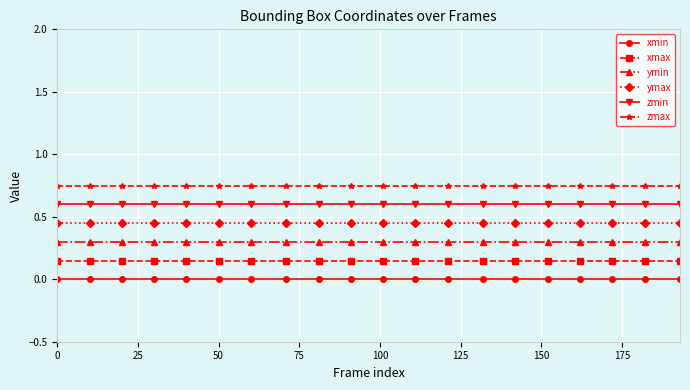

What is the sum of all ymin values?

6.0